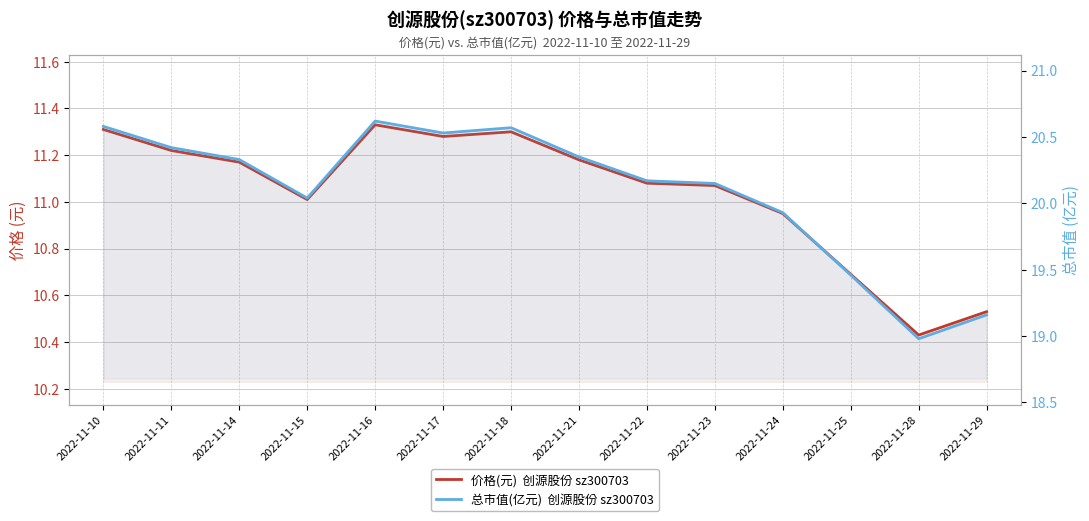

True or false: 价格(元)  创源股份 sz300703 and 总市值(亿元)  创源股份 sz300703 intersect in this chart.

False